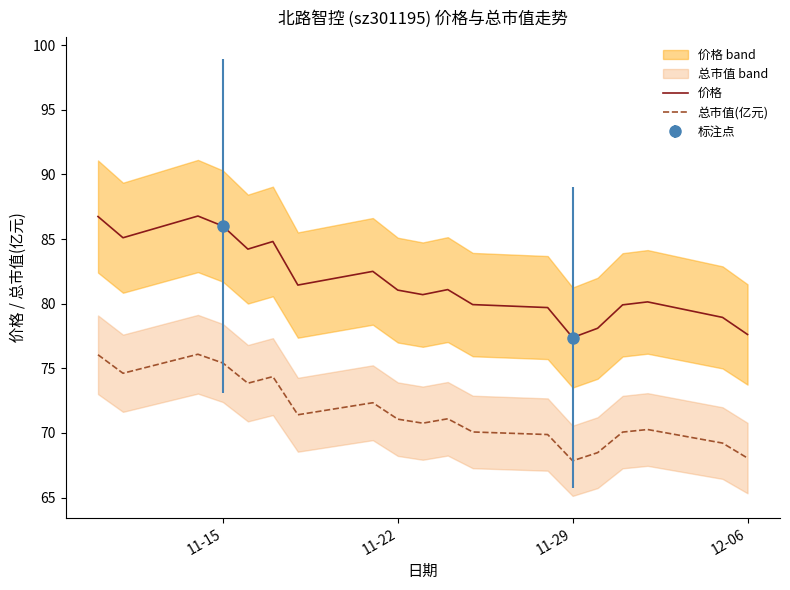

True or false: 价格 has a value of 37.7 at 12-06.

False